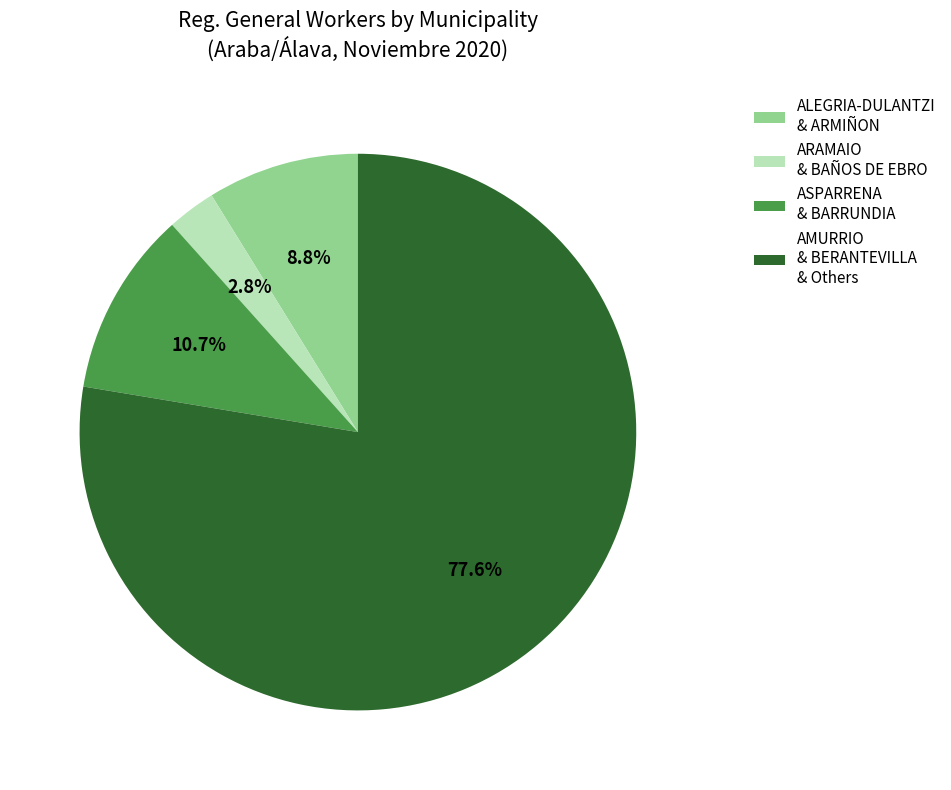

To the nearest percent, what is the average slice percentage?

25%